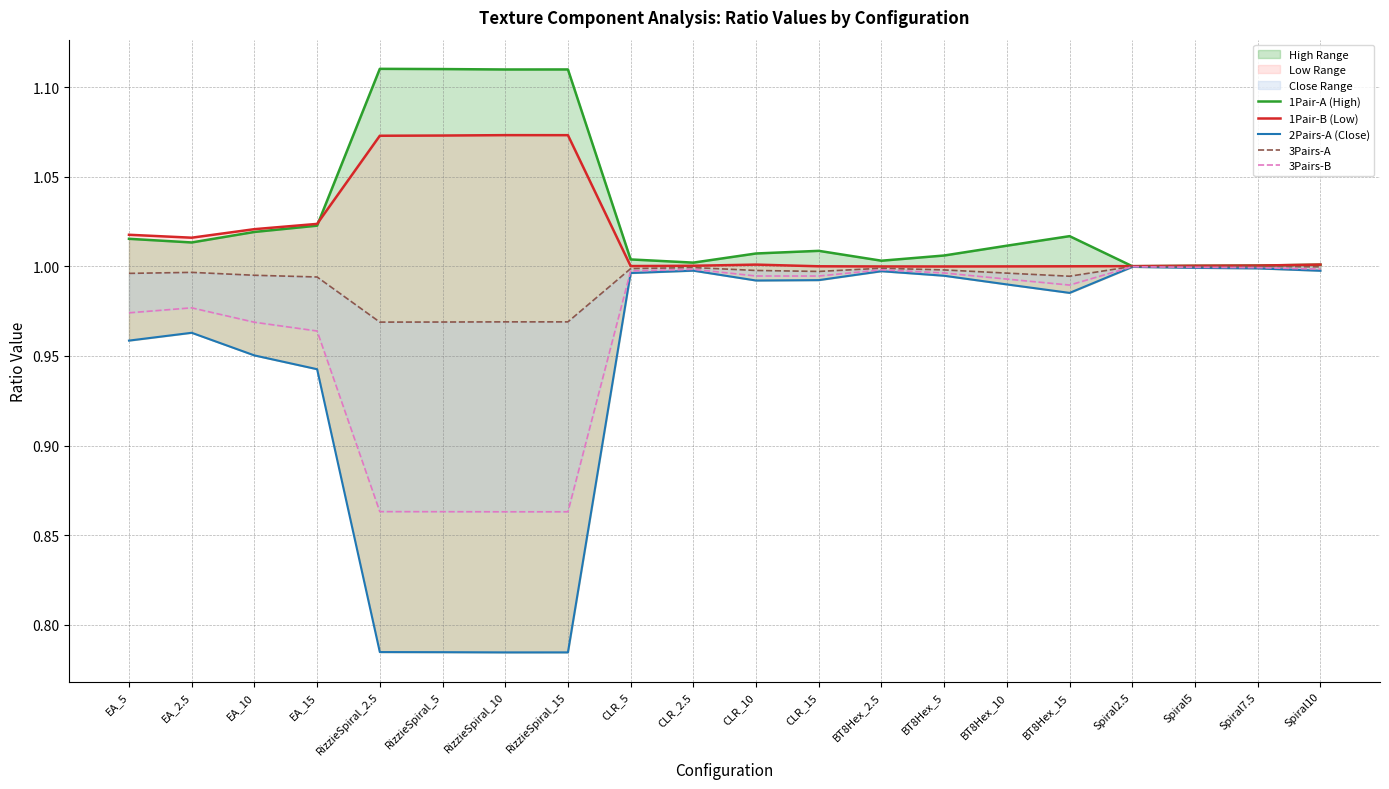

Which category has the highest value across all series?

RizzieSpiral_2.5